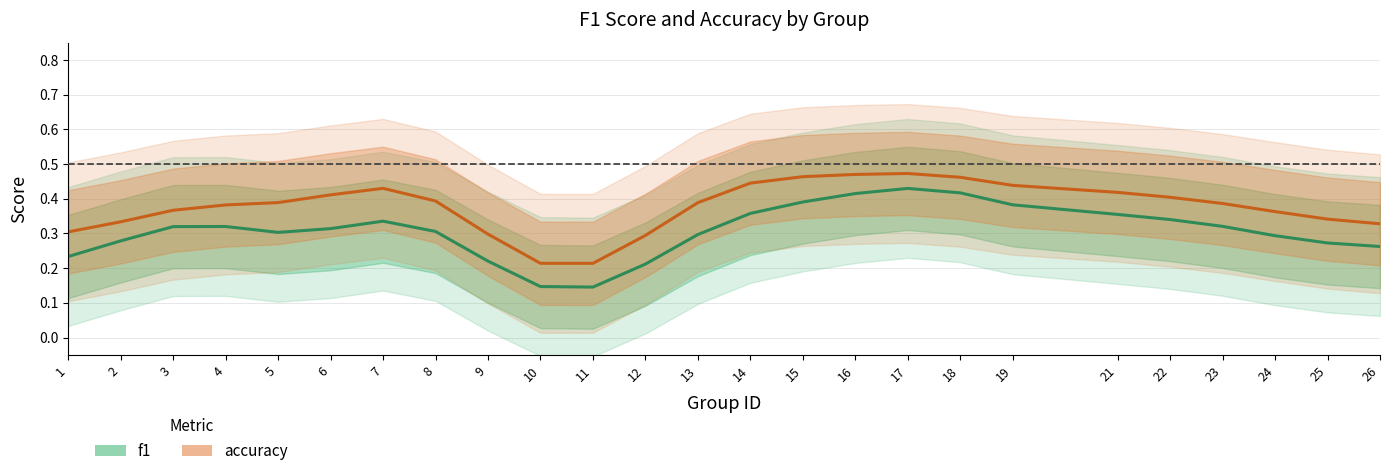

The f1 series shows 0.4 at 18. True or false?

True